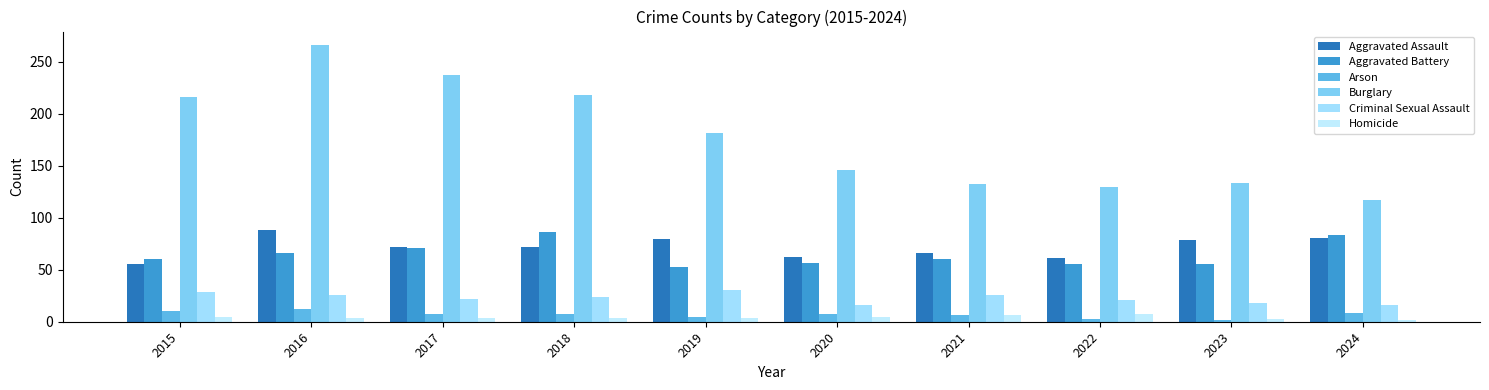

Does the chart contain stacked bars?

No